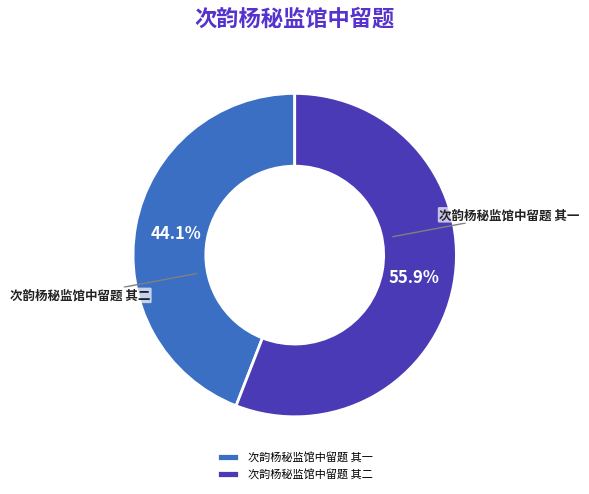

To the nearest percent, what portion does 次韵杨秘监馆中留题 其二 represent?

56%